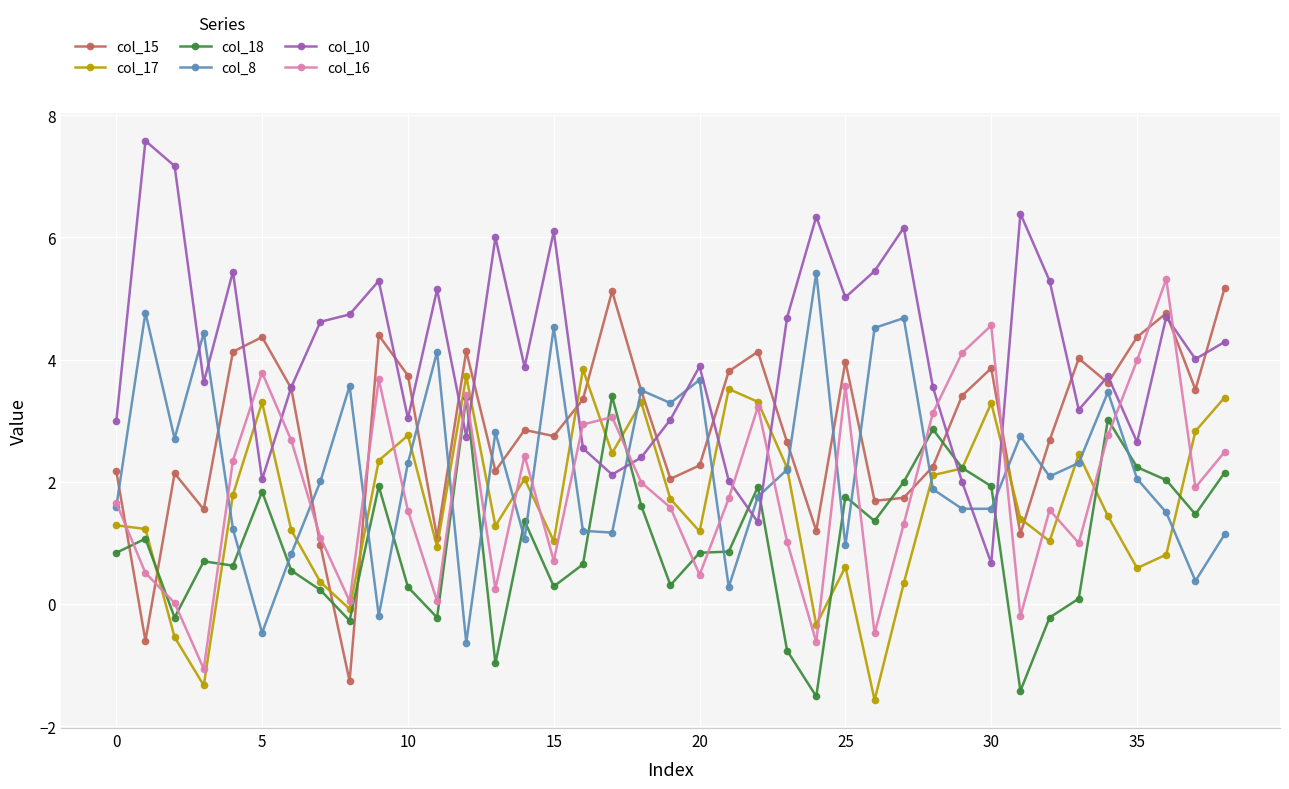

What is the value of the col_17 point at the 24th from the left?

2.2